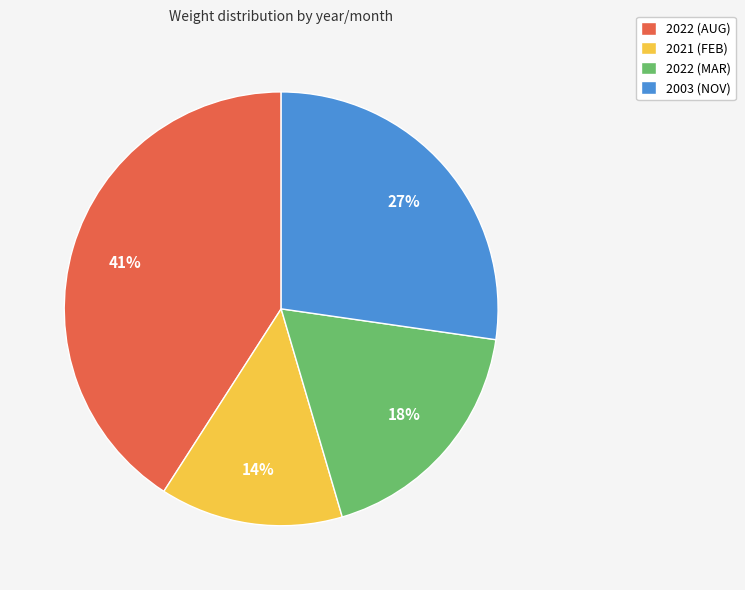

Combined, do 2021 (FEB) and 2022 (AUG) account for over 50%?

Yes